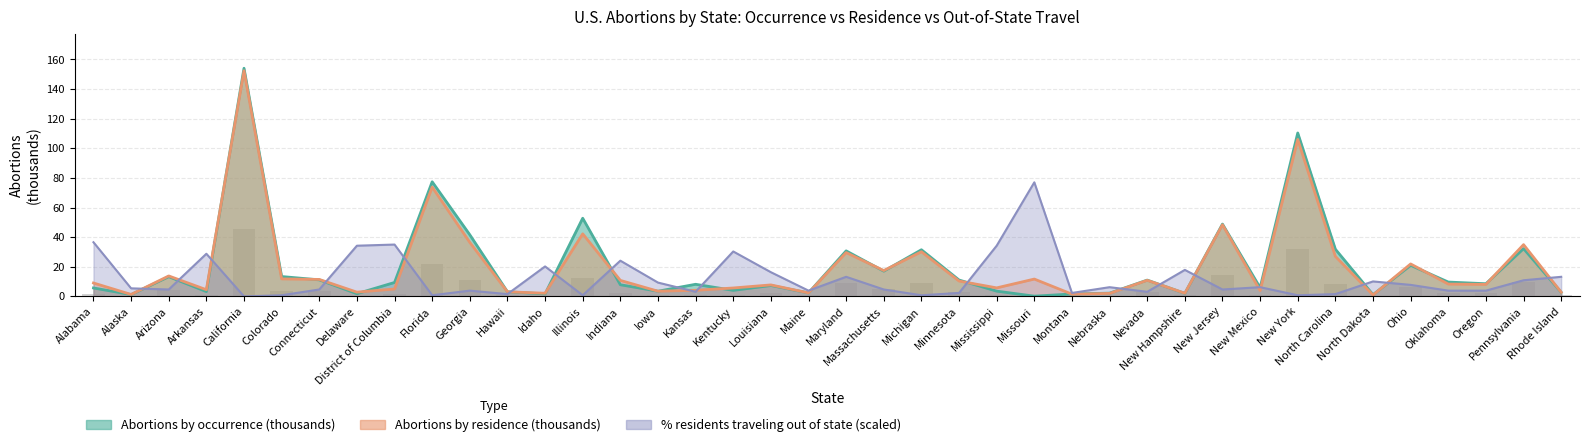

Between Arkansas and Alabama, which is larger?

Alabama